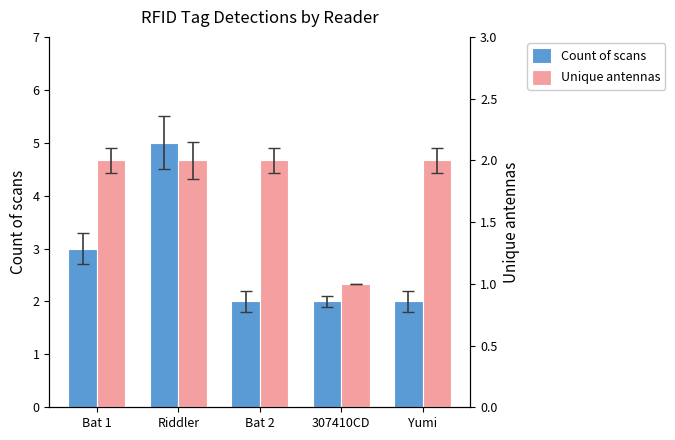

What is the average value of the Unique antennas series?

2